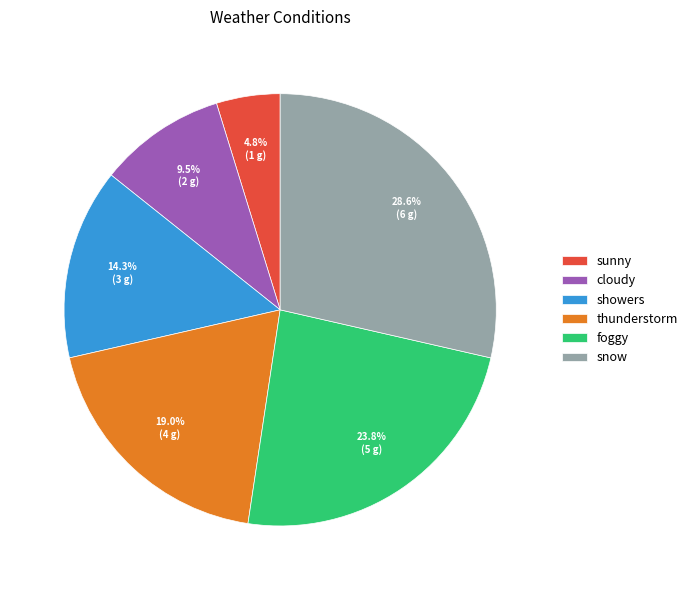

How much of the chart is everything except snow?

71.4%